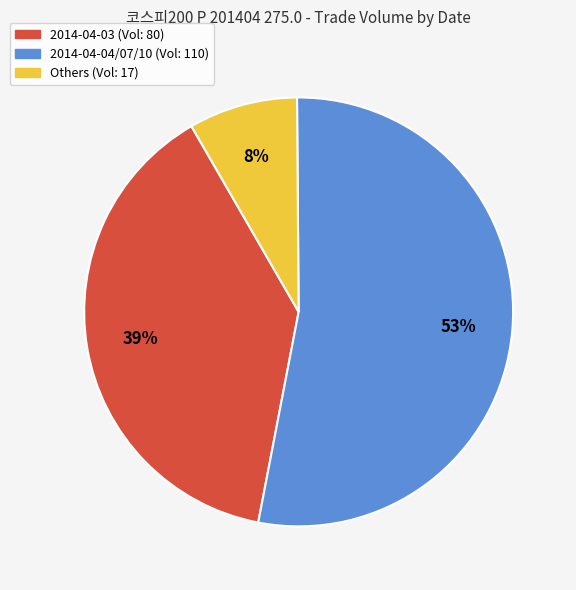

To the nearest percent, what is the average slice percentage?

33%